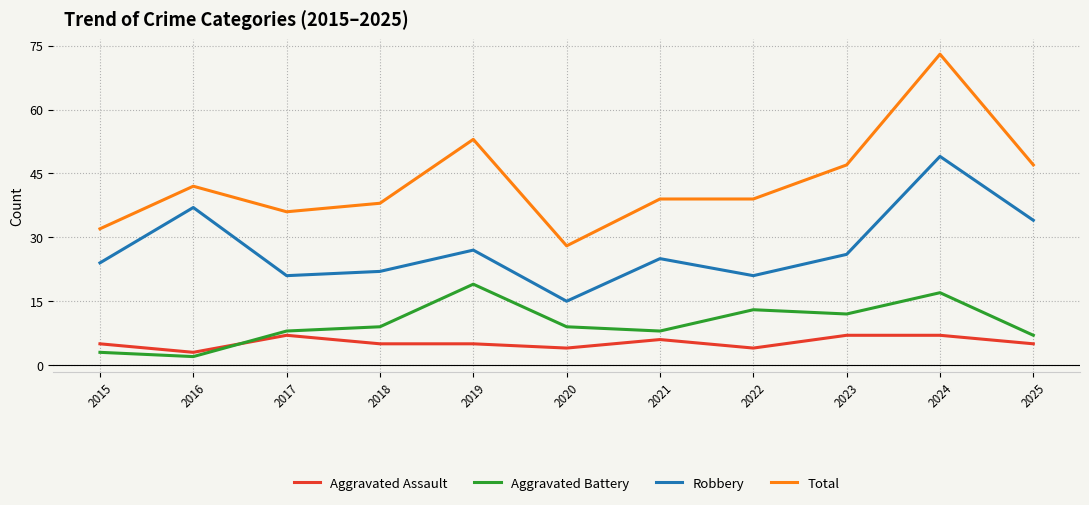

Is it true that Robbery equals 24 at 2015?

True